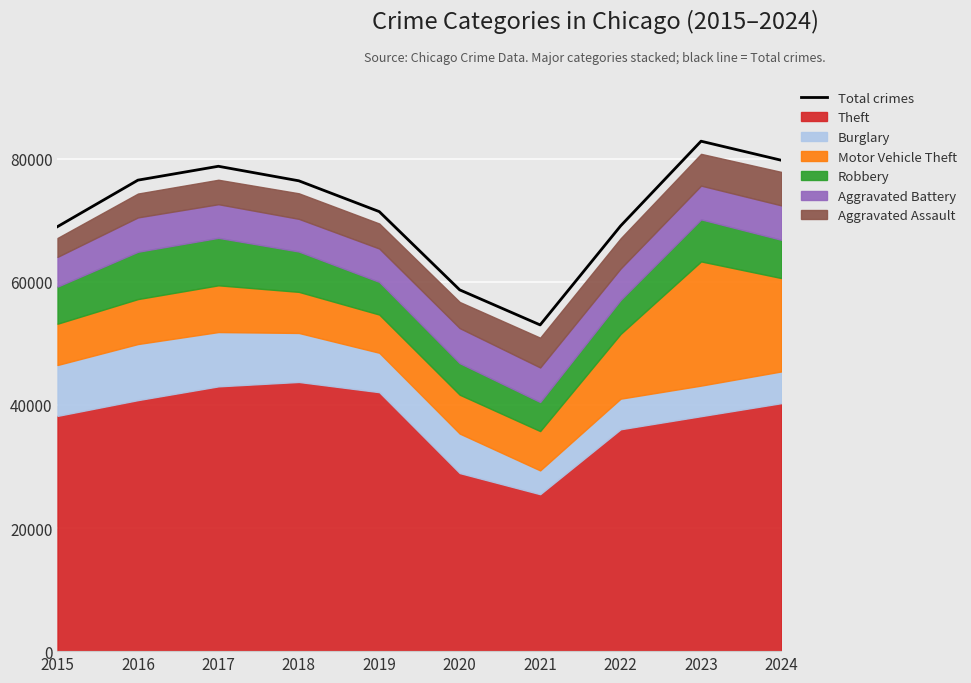

How many data points are above 76405?

4